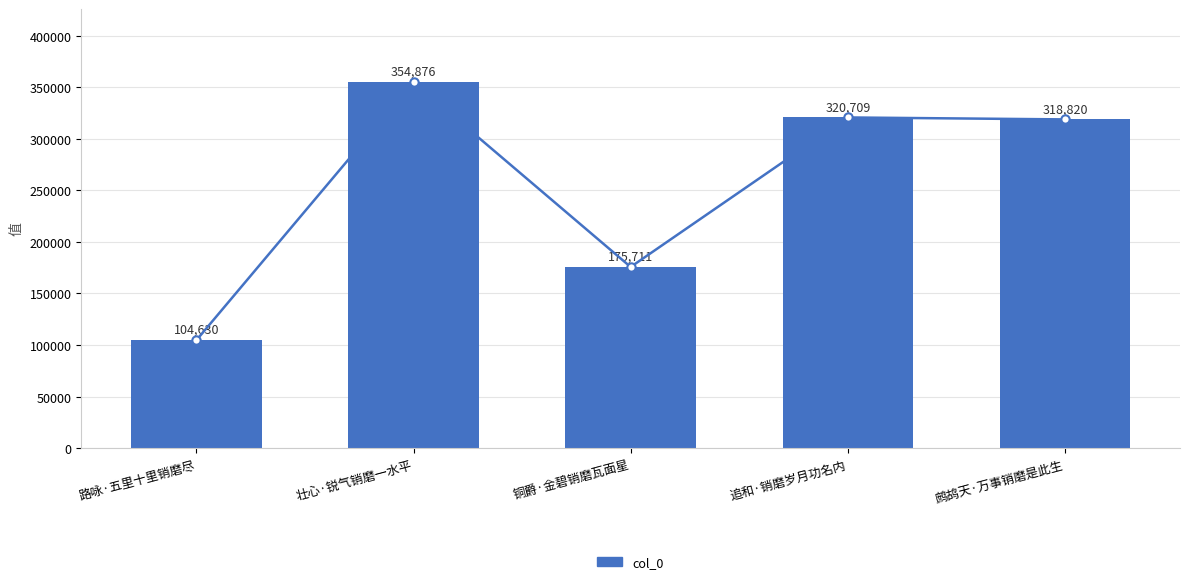

What position from the left is 铜爵·金碧销磨瓦面星?

3